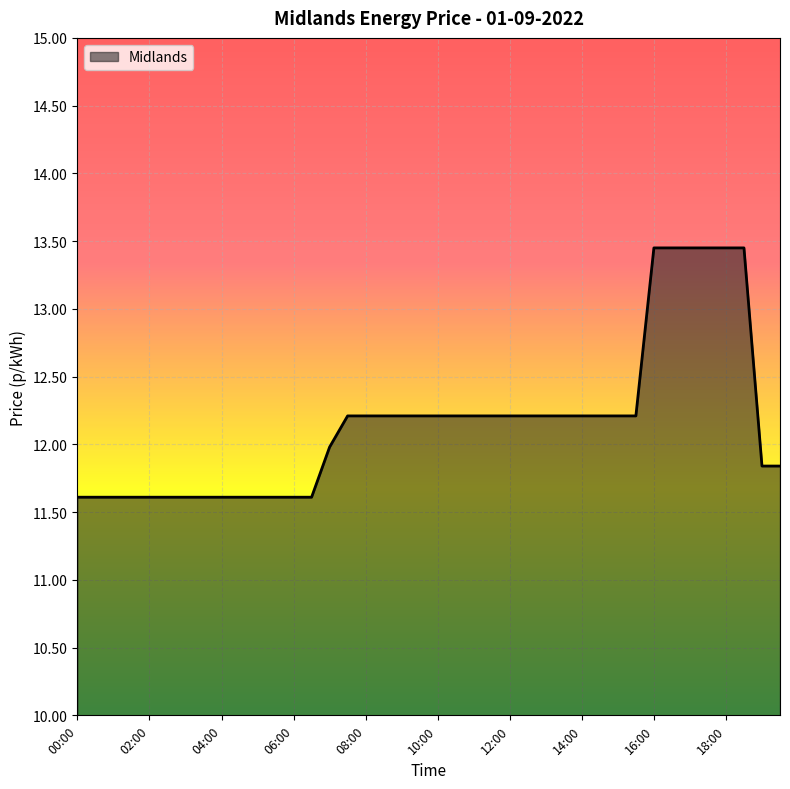

What is the difference between the maximum and minimum values?

1.8